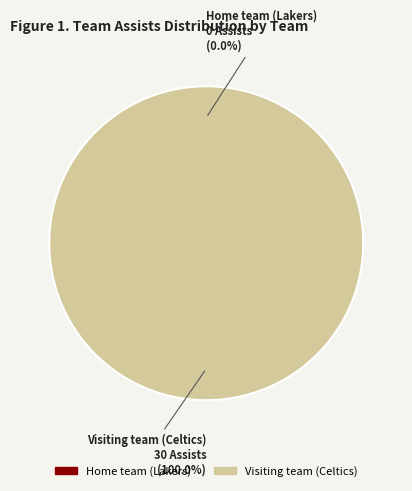

To the nearest percent, what is the combined percentage of Visiting team (Celtics) and Home team (Lakers)?

100%